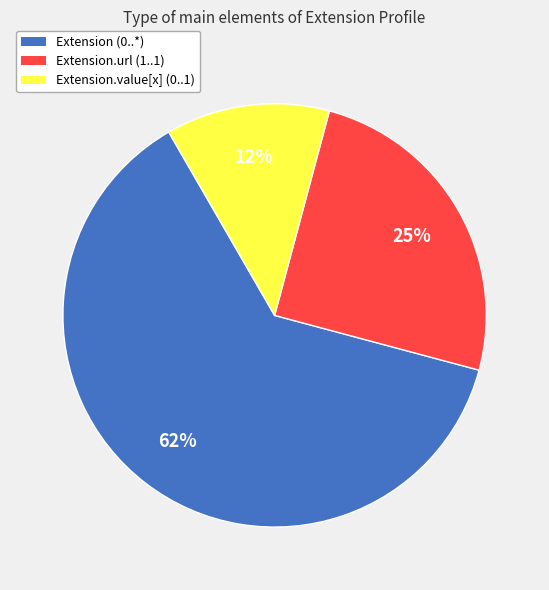

Between Extension.url (1..1) and Extension.value[x] (0..1), which is larger?

Extension.url (1..1)